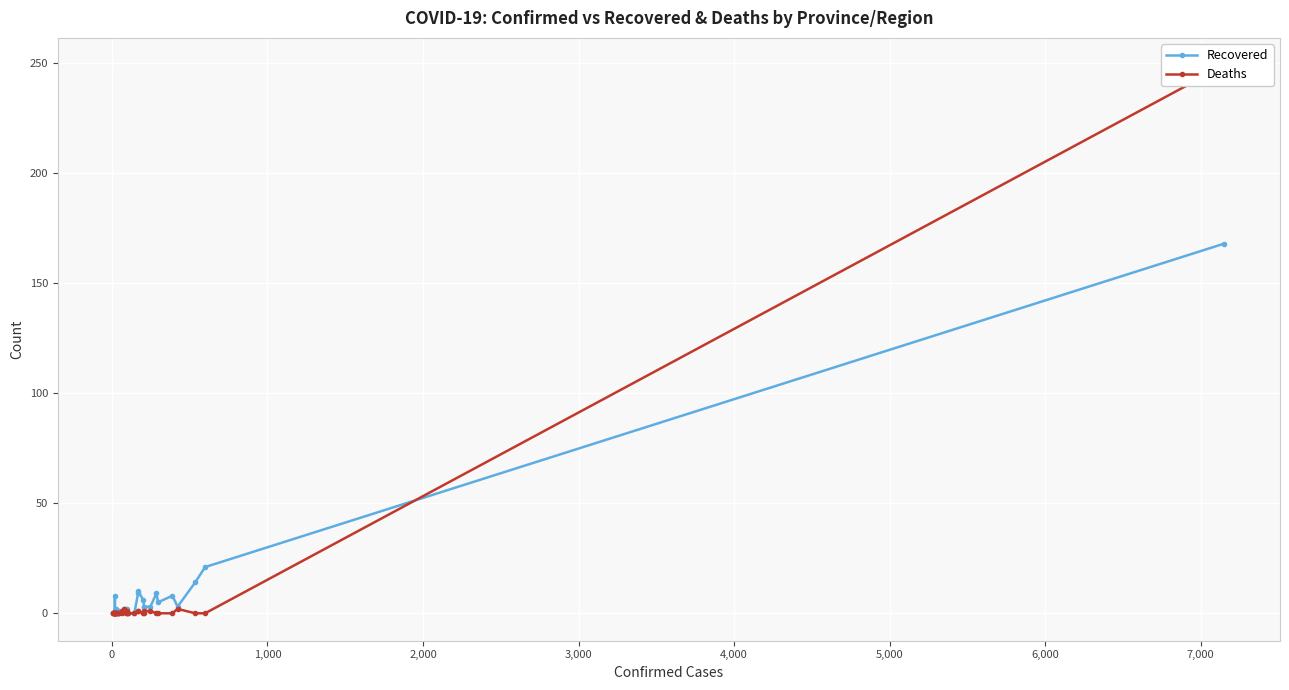

What is the highest value of the Recovered series?

168